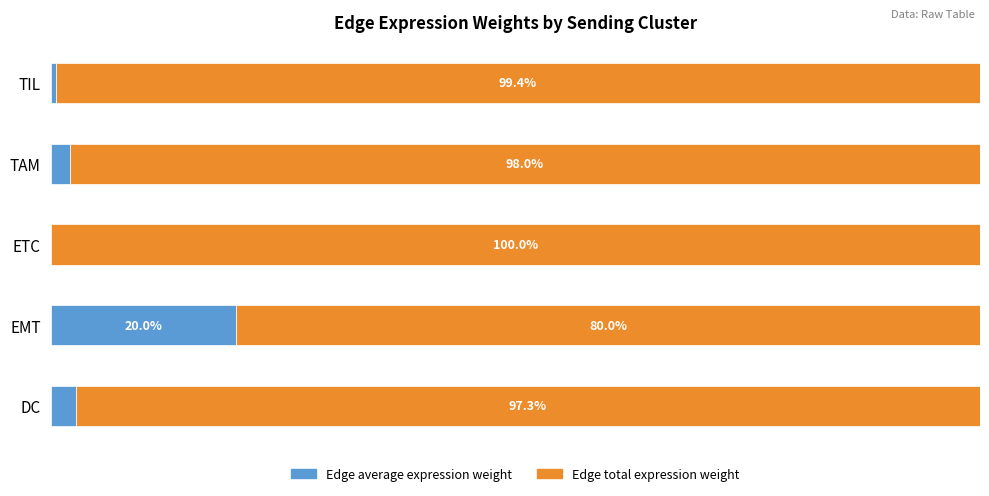

What is the average value of the Edge total expression weight series?

94.9